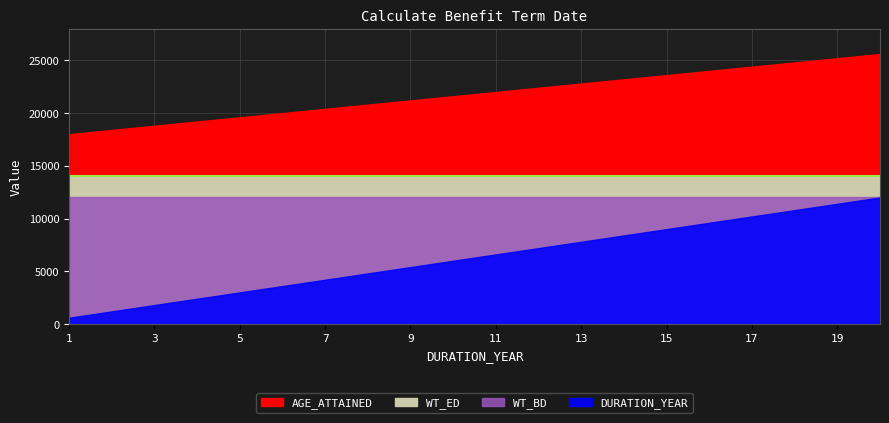

At which category is the sum across all series the highest?

20